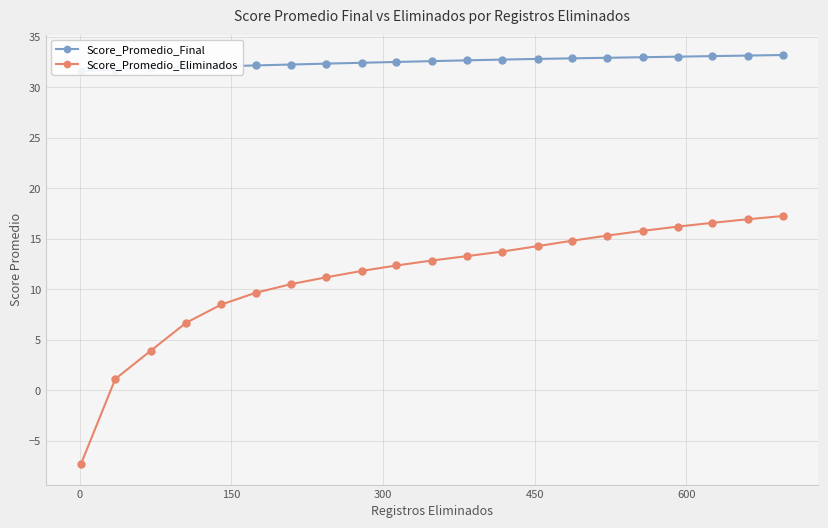

True or false: Score_Promedio_Eliminados and Score_Promedio_Final intersect in this chart.

False